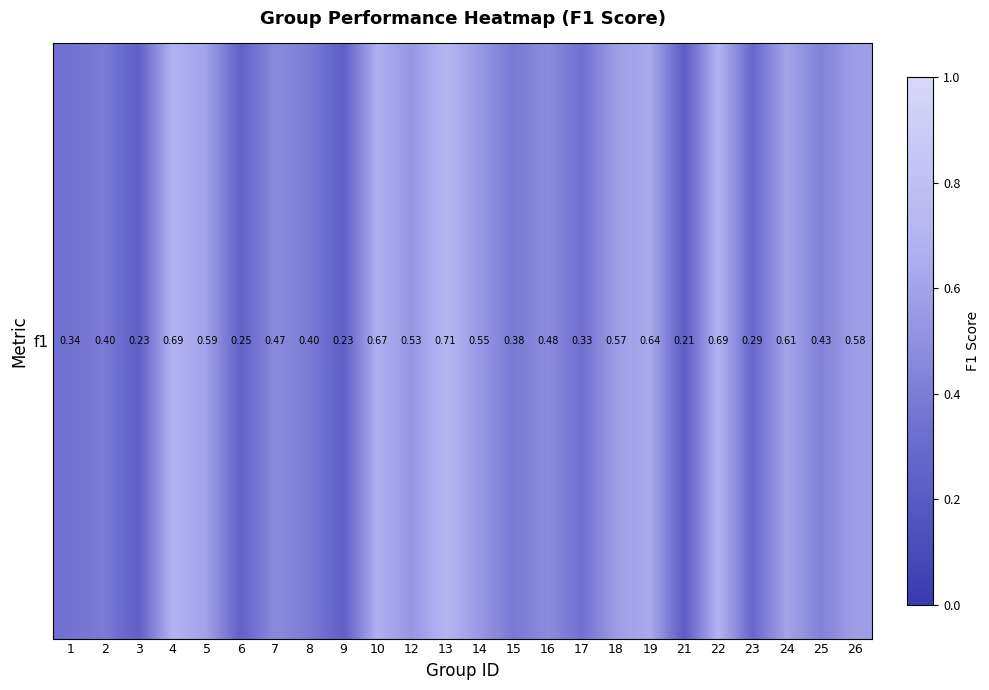

Reading left to right, list all the values displayed in this chart.

0.3	0.4	0.2	0.7	0.6	0.3	0.5	0.4	0.2	0.7	0.5	0.7	0.5	0.4	0.5	0.3	0.6	0.6	0.2	0.7	0.3	0.6	0.4	0.6